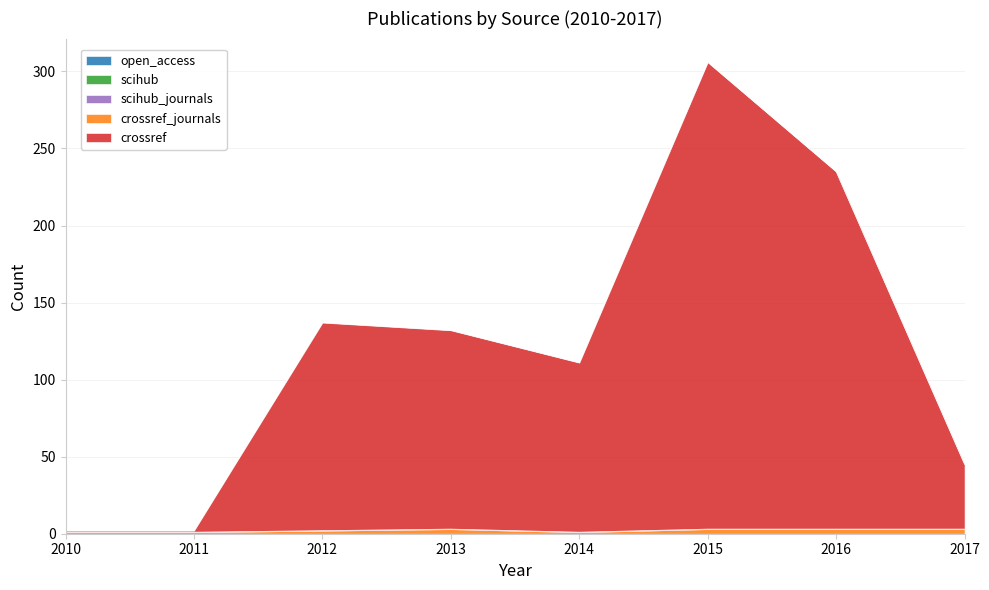

Between 2017 and 2013, which is larger?

2013